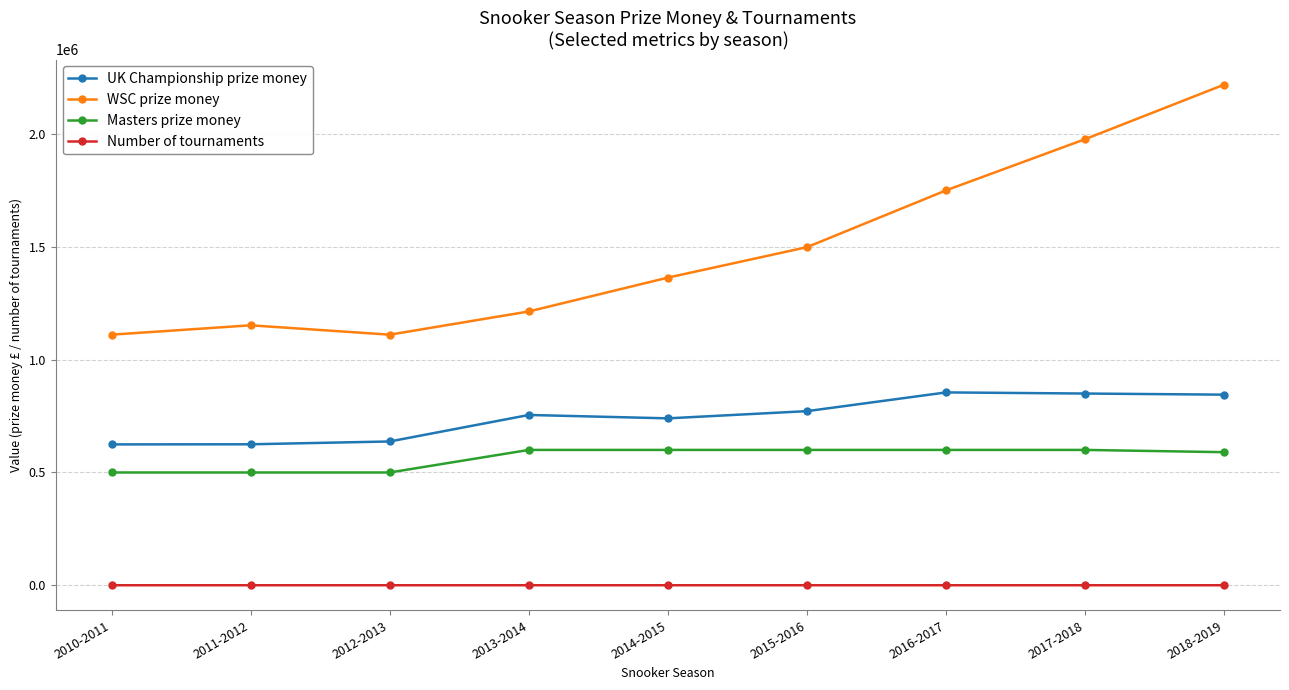

True or false: UK Championship prize money has a value of 624500 at 2010-2011.

True